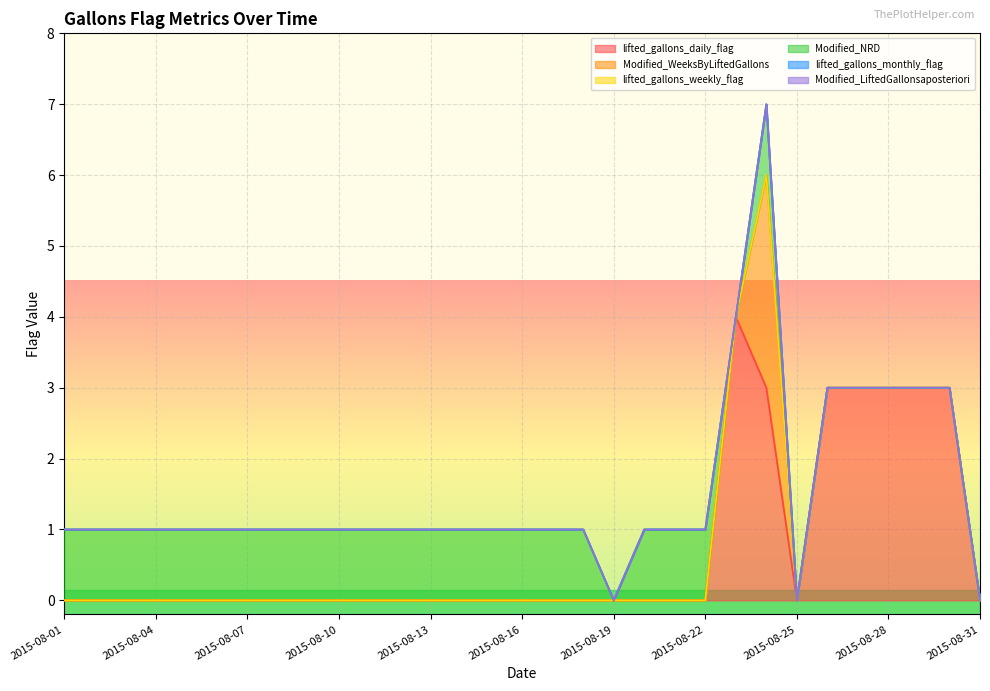

Between 2015-08-10 and 2015-08-09, which is larger?

2015-08-10